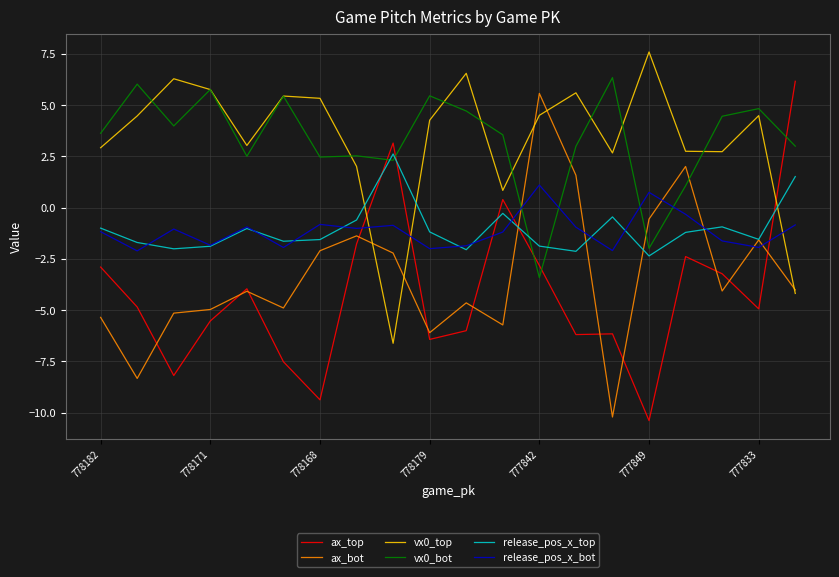

Does the chart display data point markers on the line(s)?

No